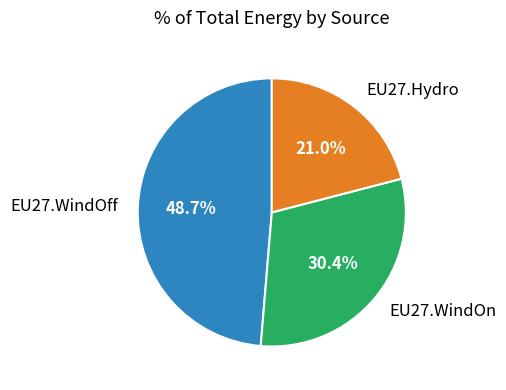

Which slice is the smallest?

EU27.Hydro